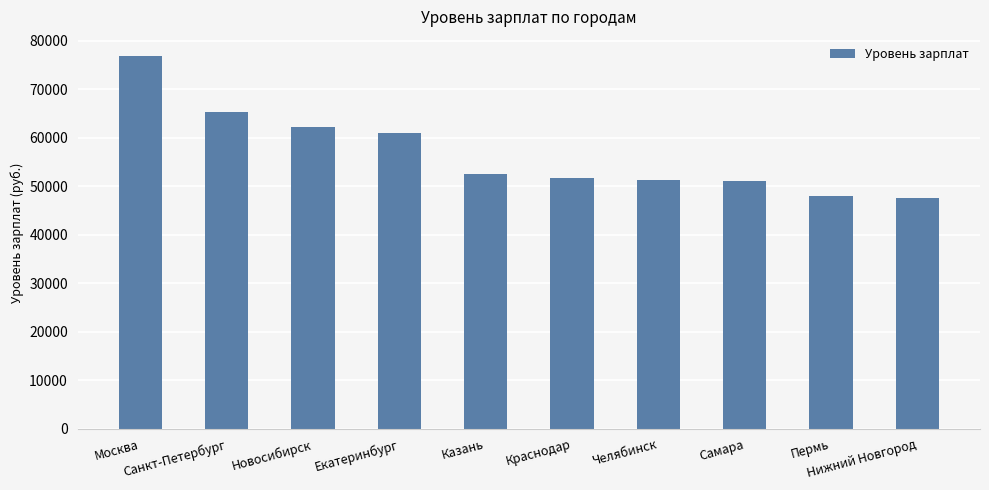

How many bars are there in total?

10